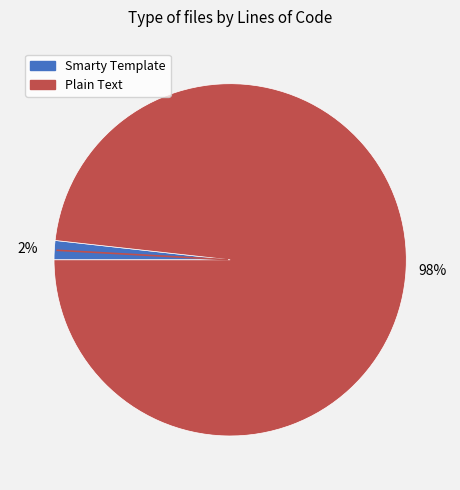

Between Smarty Template and Plain Text, which is larger?

Plain Text